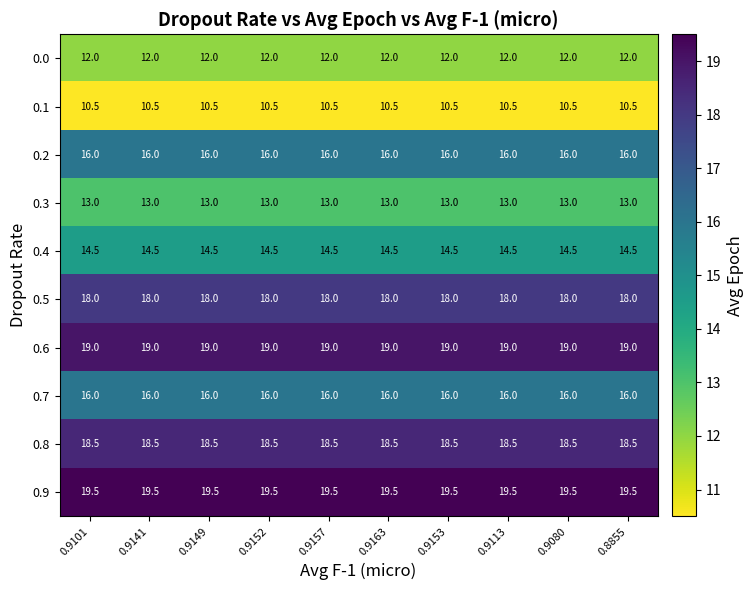

Which series has the largest total across all categories?

0.9